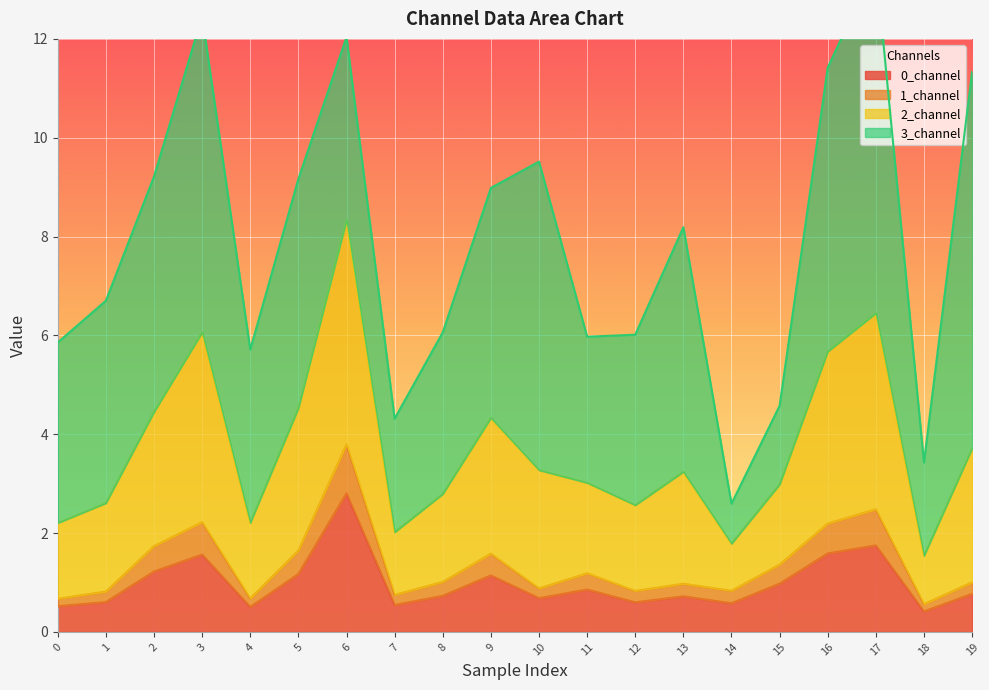

Between 2 and 4, which series saw the biggest shift?

2_channel